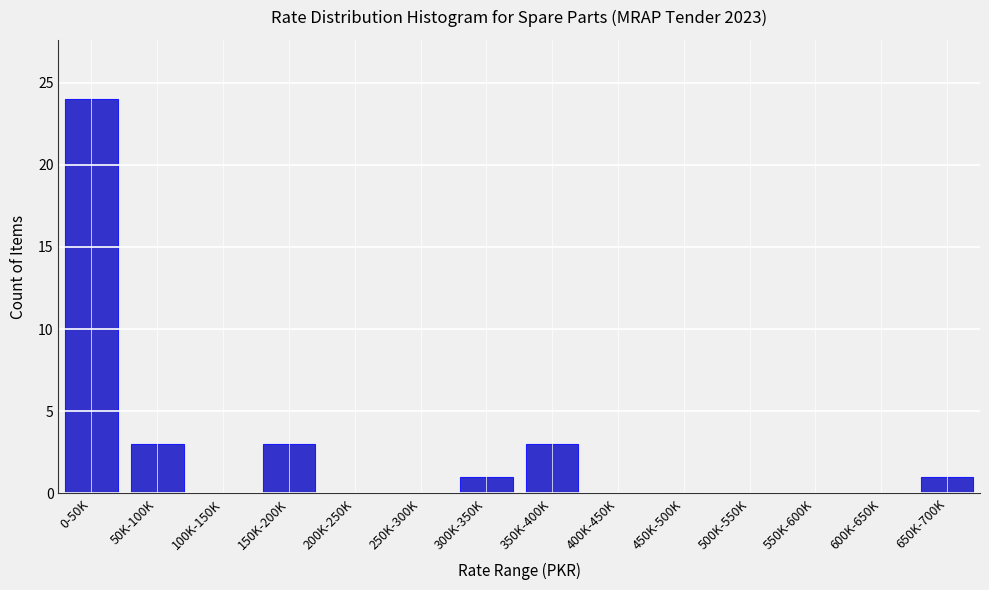

Reading left to right, list all the values displayed in this chart.

0-50K=24	50K-100K=3	100K-150K=0	150K-200K=3	200K-250K=0	250K-300K=0	300K-350K=1	350K-400K=3	400K-450K=0	450K-500K=0	500K-550K=0	550K-600K=0	600K-650K=0	650K-700K=1